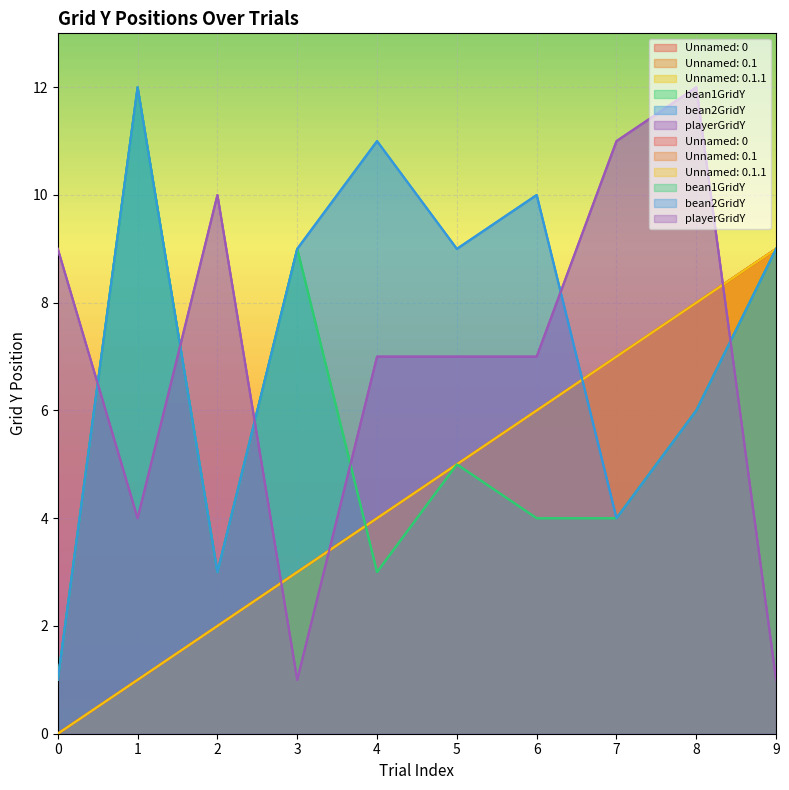

What is the difference between the maximum and minimum values in the playerGridY series?

11